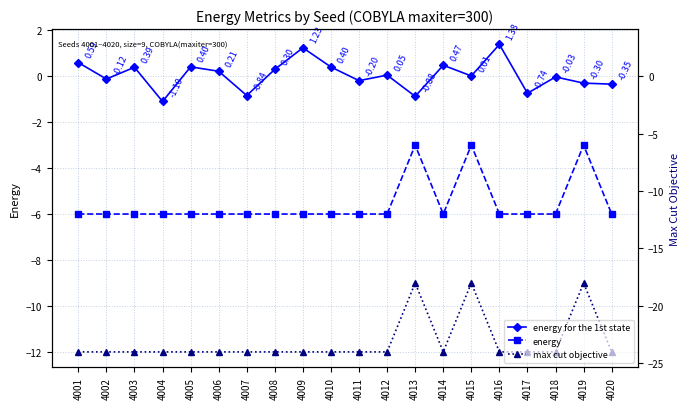

The value of energy at 4005 is -6.0. True or false?

True